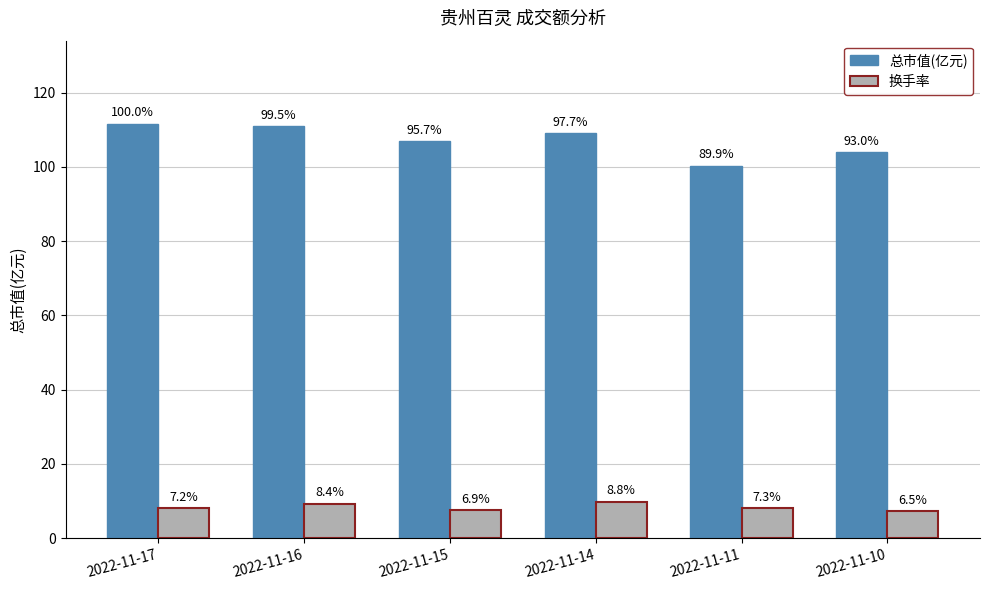

The value of 换手率 at 2022-11-11 is 3.9. True or false?

False